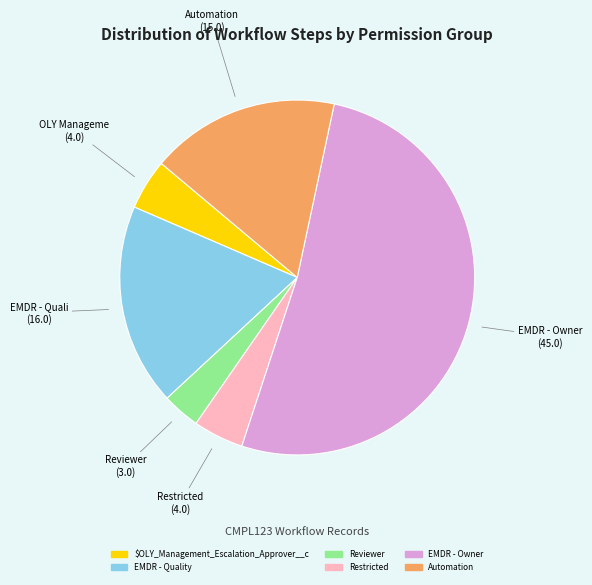

How many segments does this pie chart have?

6